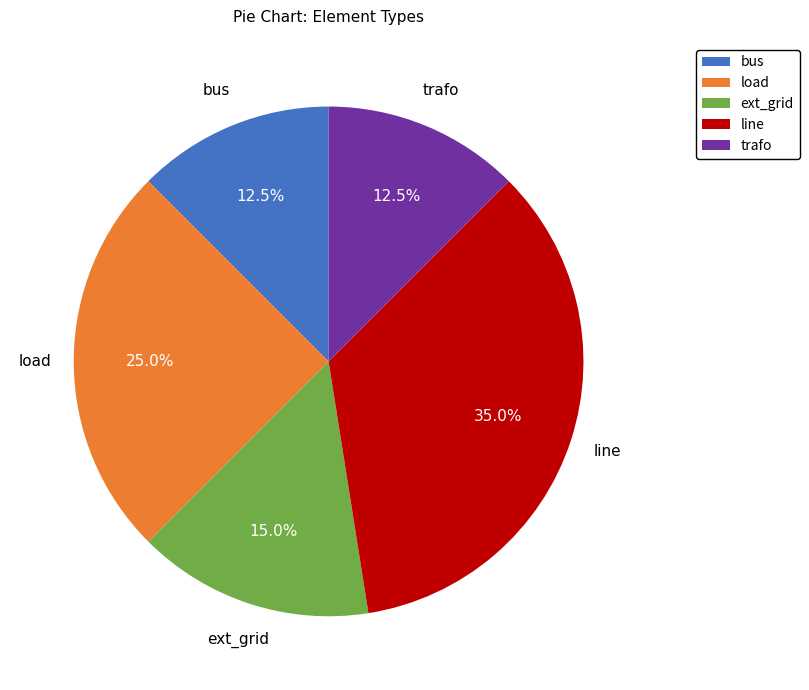

To the nearest percent, what is the average slice percentage?

20%